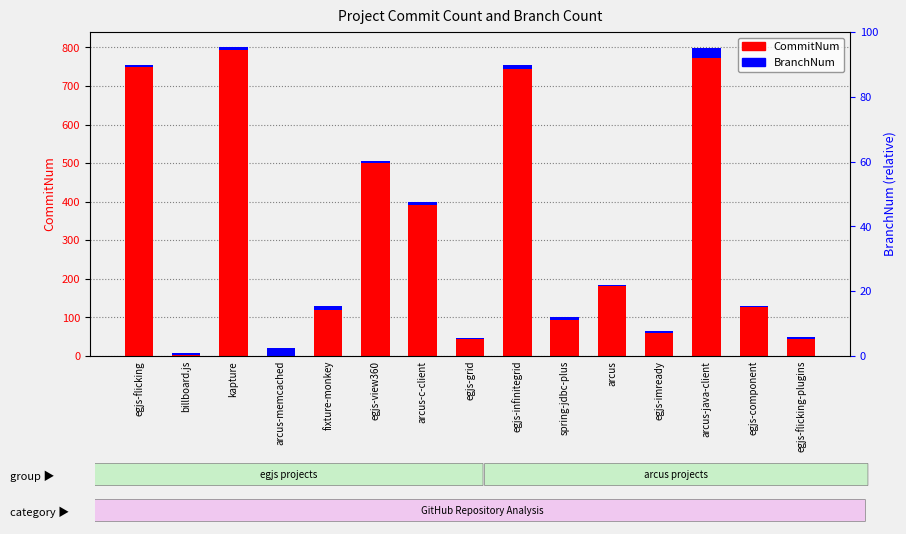

List the series in order of their peak value, lowest first.

BranchNum, CommitNum